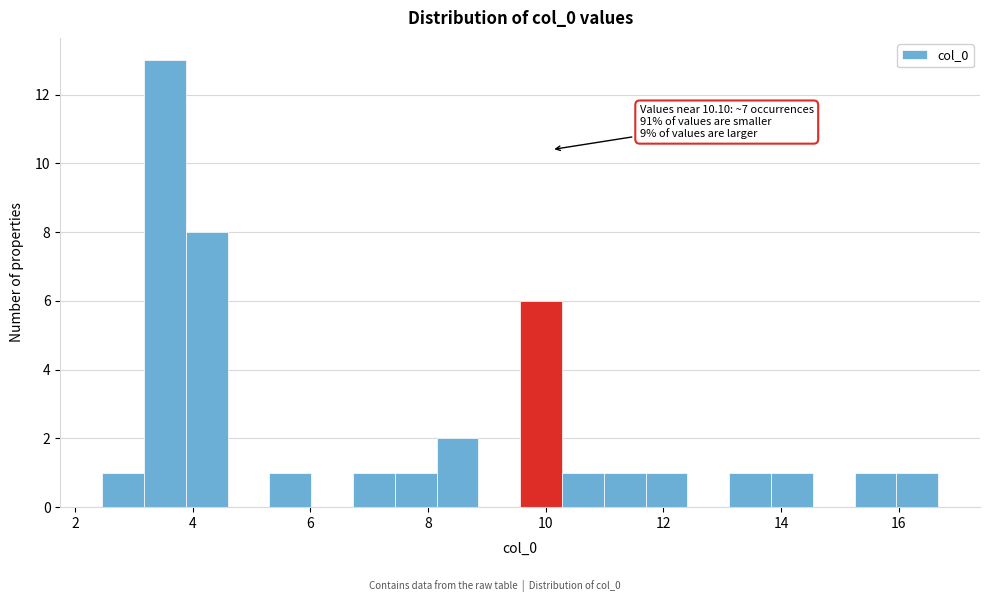

Around what value on the x-axis is the tallest bar? Give the approximate position of its centre, as read against the axis.

3.6